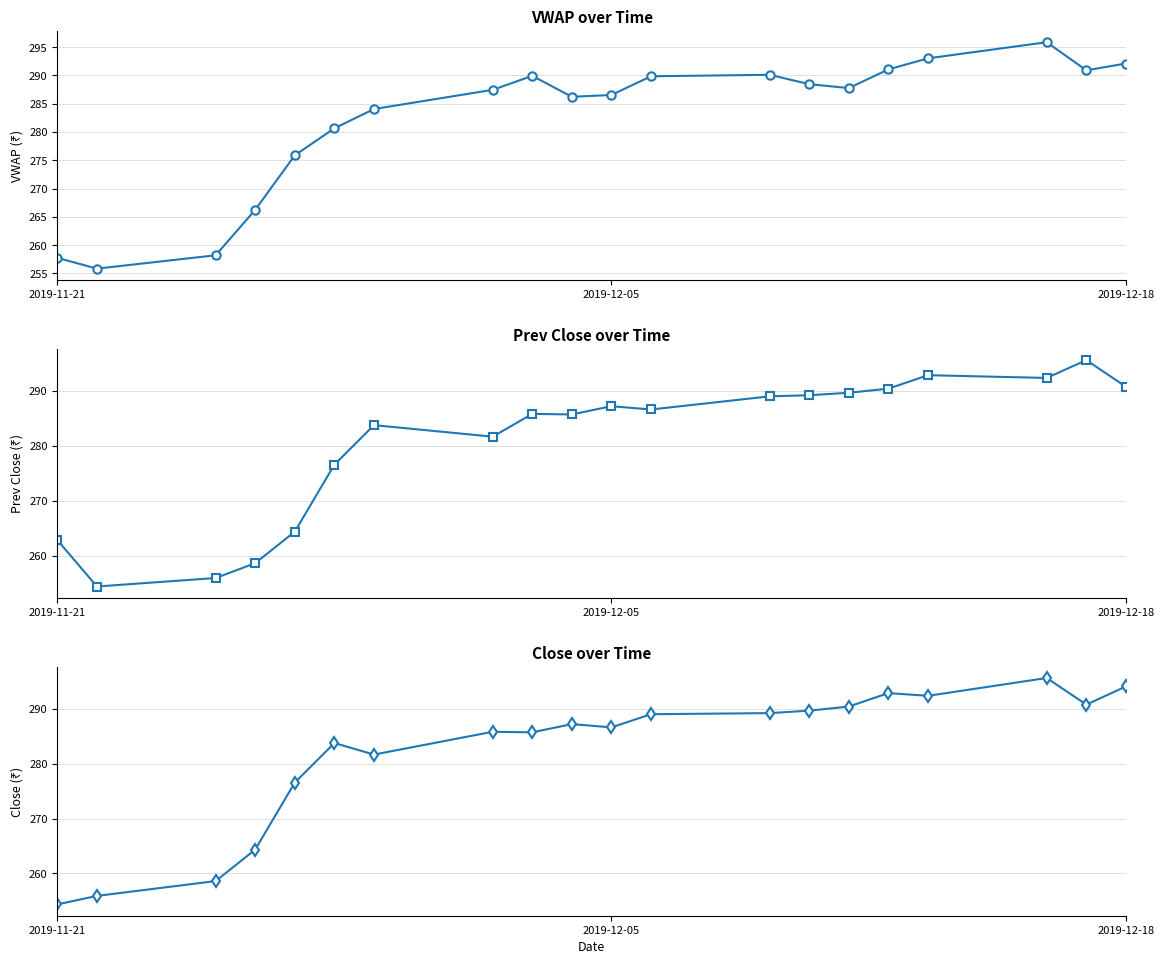

The VWAP series shows 104.5 at 18. True or false?

False